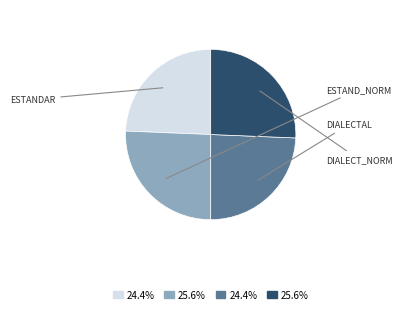

Does any single category account for the majority?

No